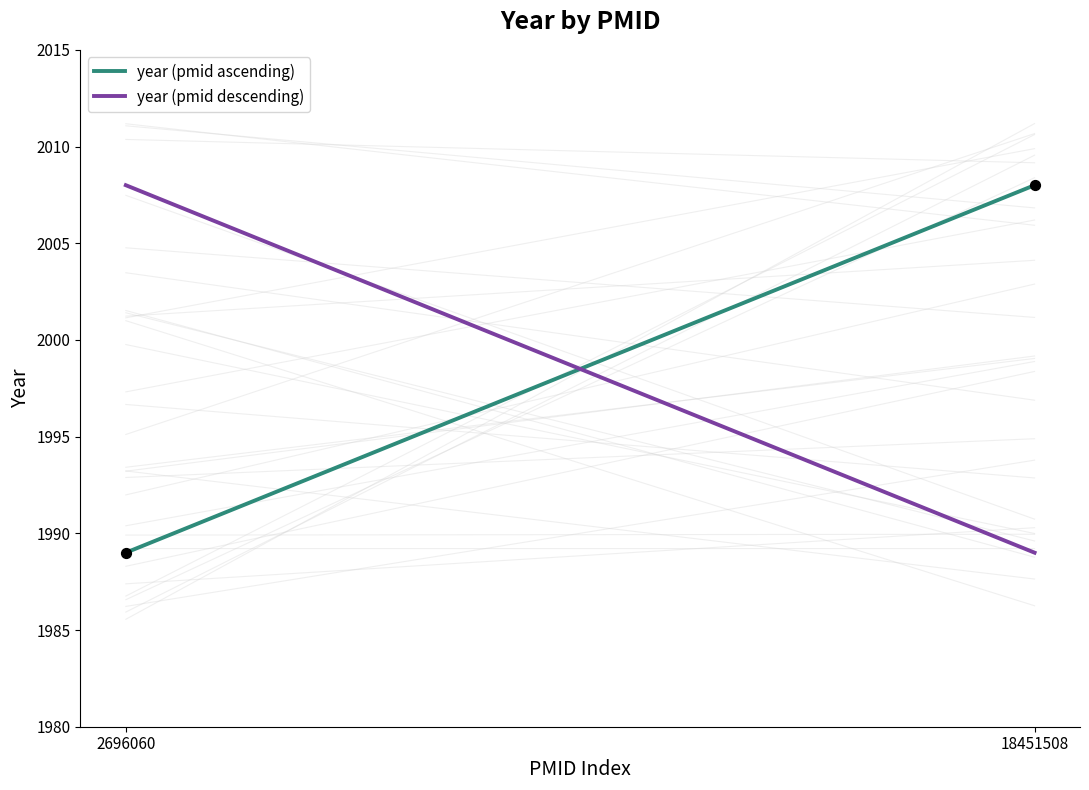

What Y value in the scatter plot is closest to 1998?

1989